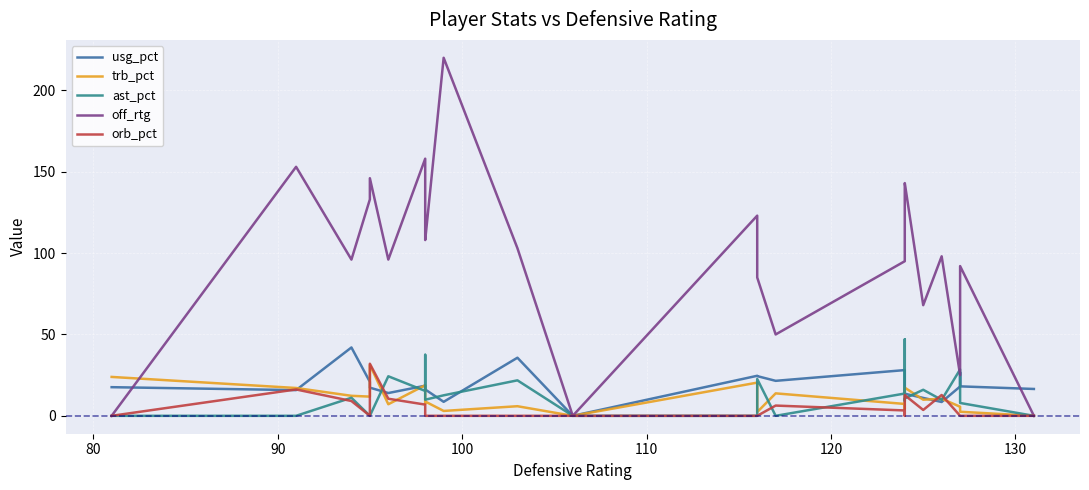

The off_rtg series shows 17.2 at 21. True or false?

False